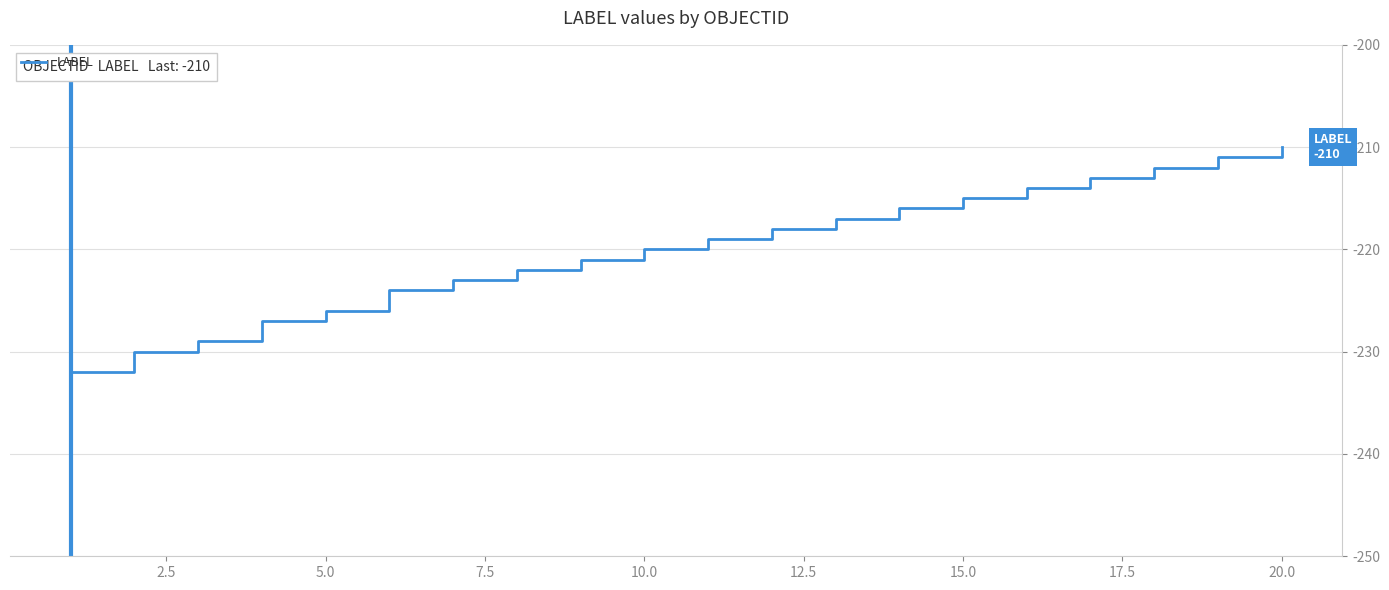

What is the greatest value displayed?

-210